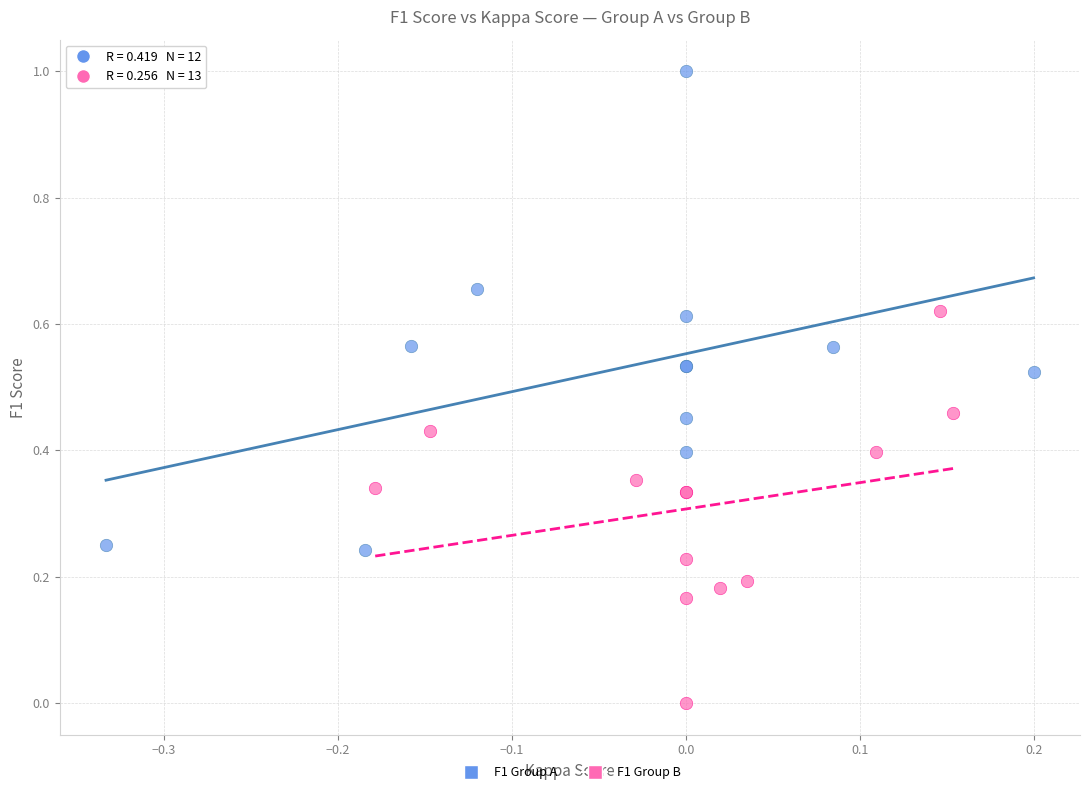

Which series contains the highest Y value?

F1 Group A